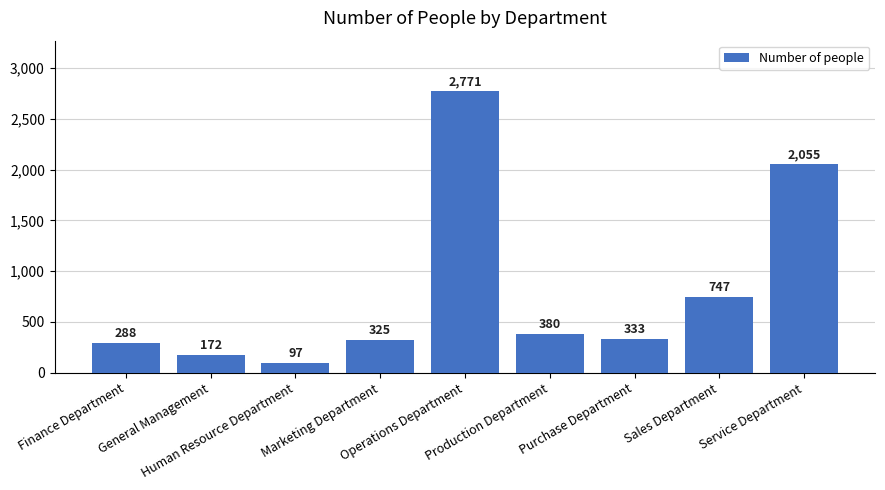

What is the difference between the second highest and minimum values?

1958